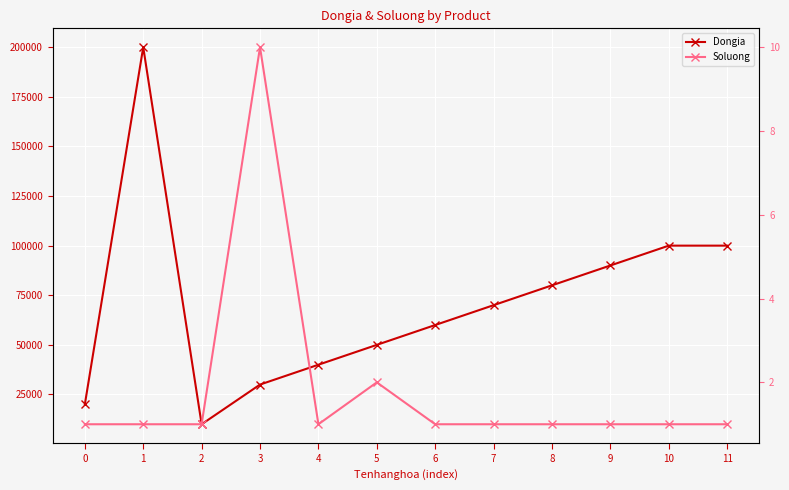

At 2, list the series in order from smallest to largest.

Soluong, Dongia